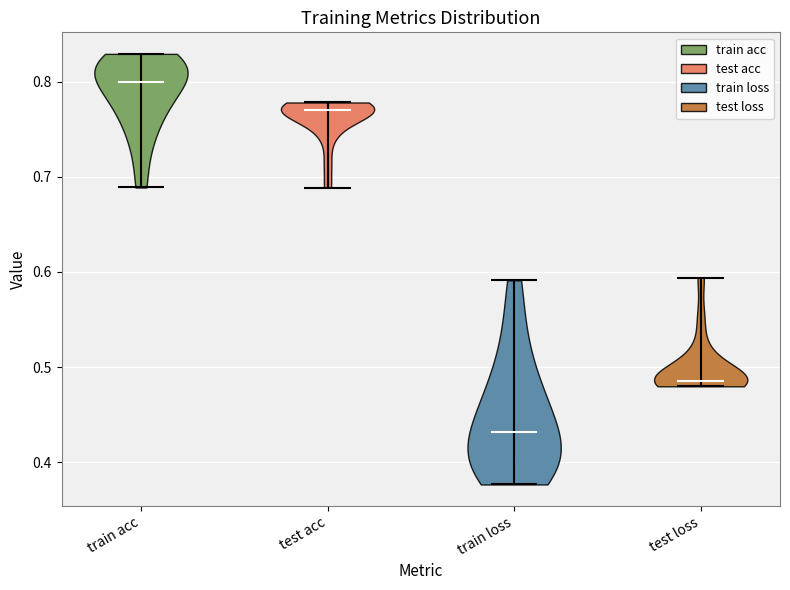

What is the highest point the violin for test loss reaches on the y-axis? The values are not printed on the chart, so give them approximately, as read against the axis.

0.59